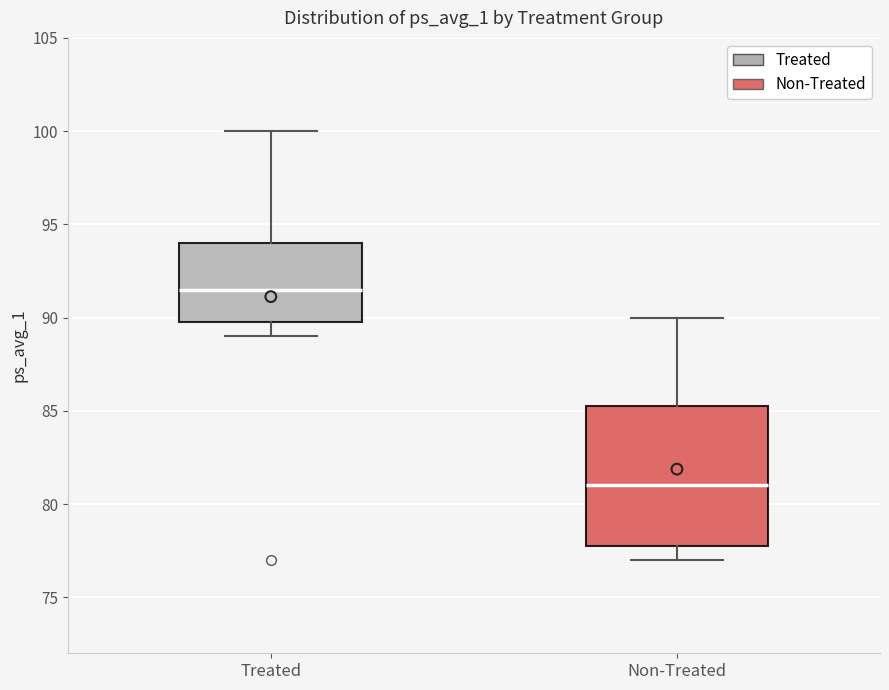

Comparing the boxes themselves (not the whiskers), which one is the tallest?

Non-Treated